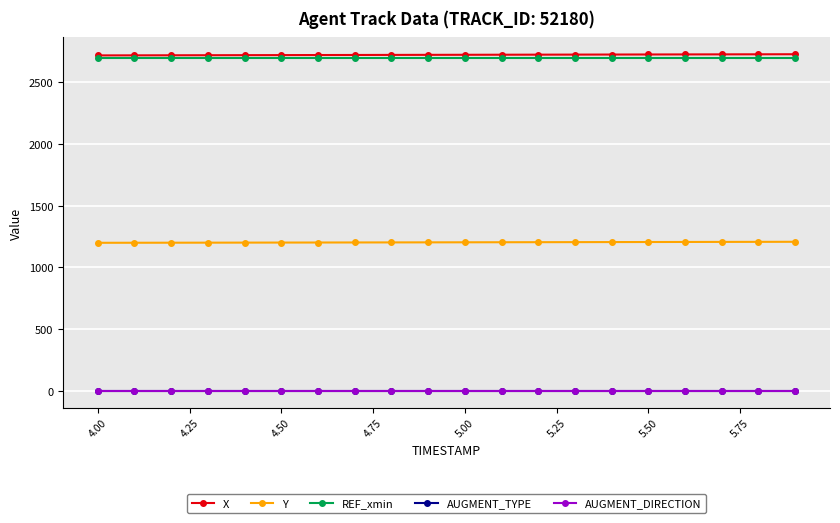

Rank the series by their maximum value, from highest to lowest.

X, REF_xmin, Y, AUGMENT_TYPE, AUGMENT_DIRECTION